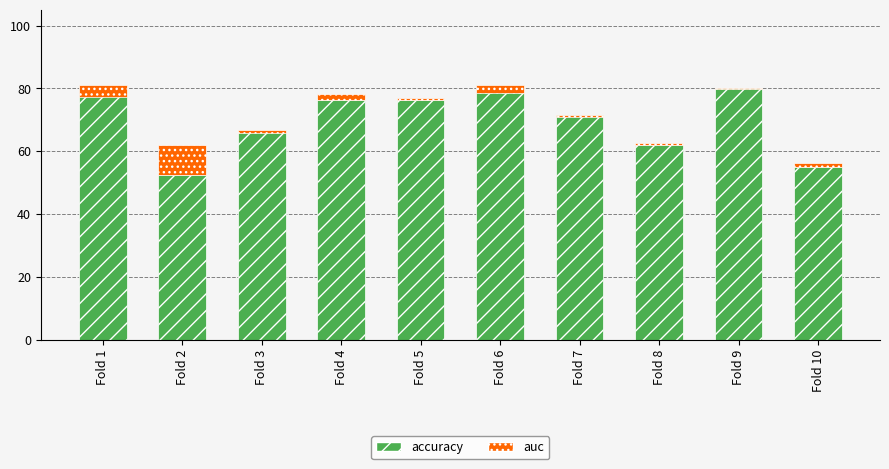

Is it true that auc equals 3.9 at Fold 4?

False